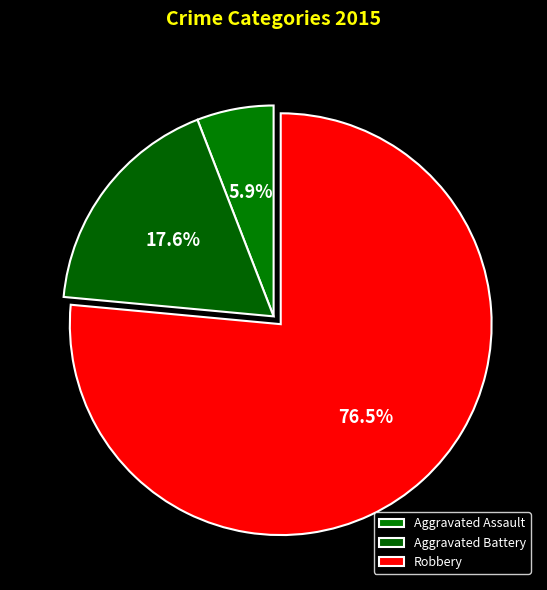

The Robbery slice represents 76% of the pie. True or false?

True